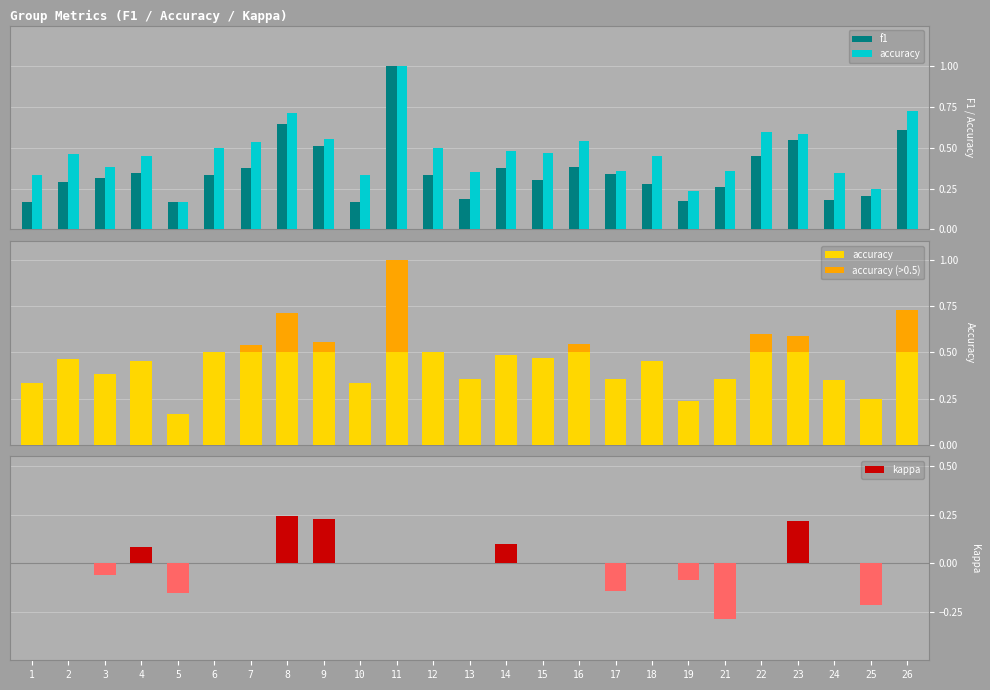

What is the maximum value for f1?

1.0